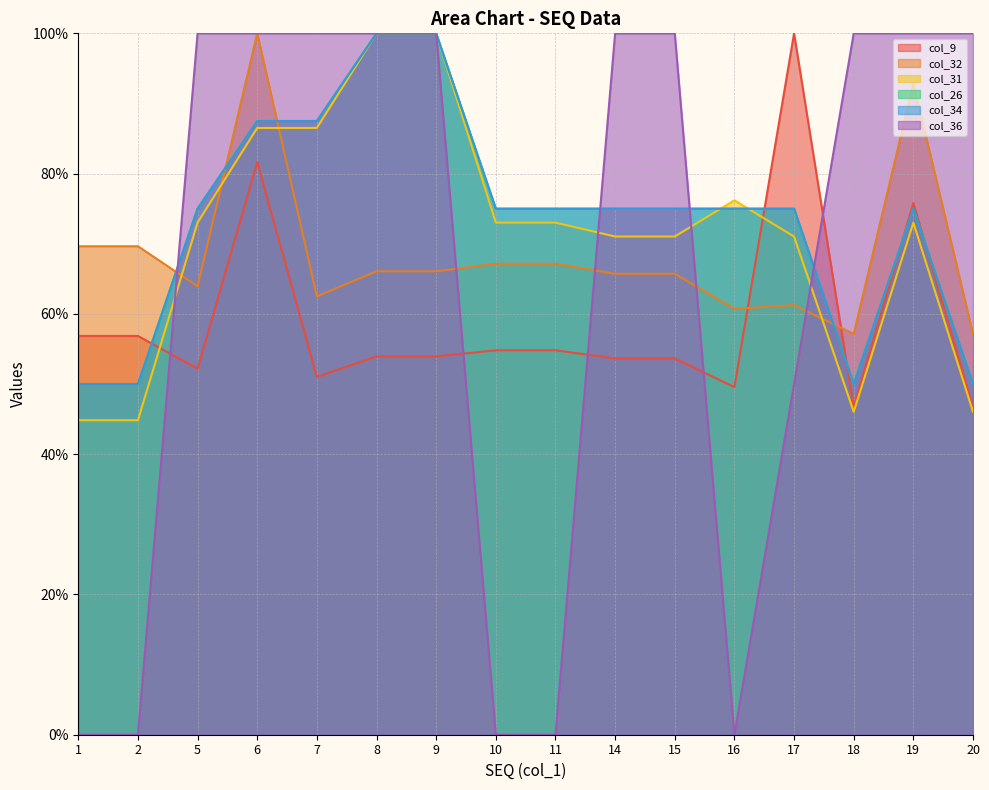

How many distinct data groups are displayed?

6